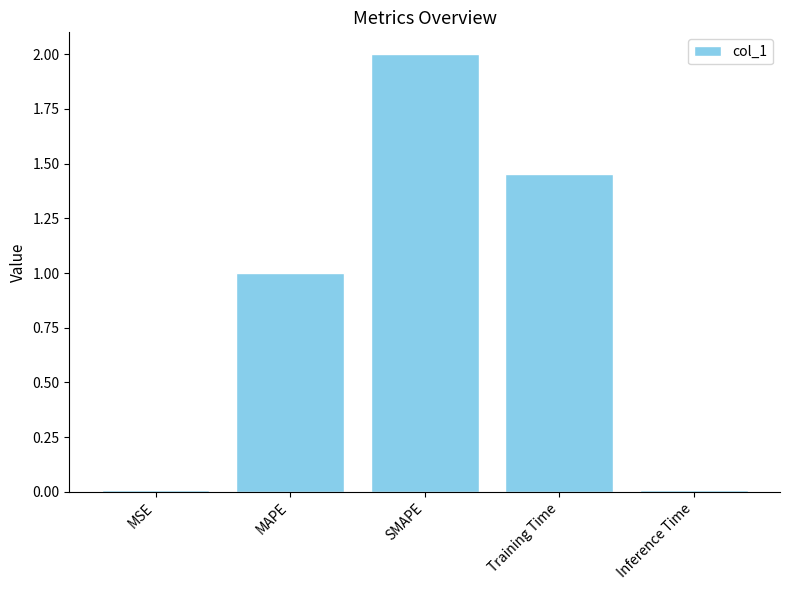

Which category has the highest value across all series?

SMAPE